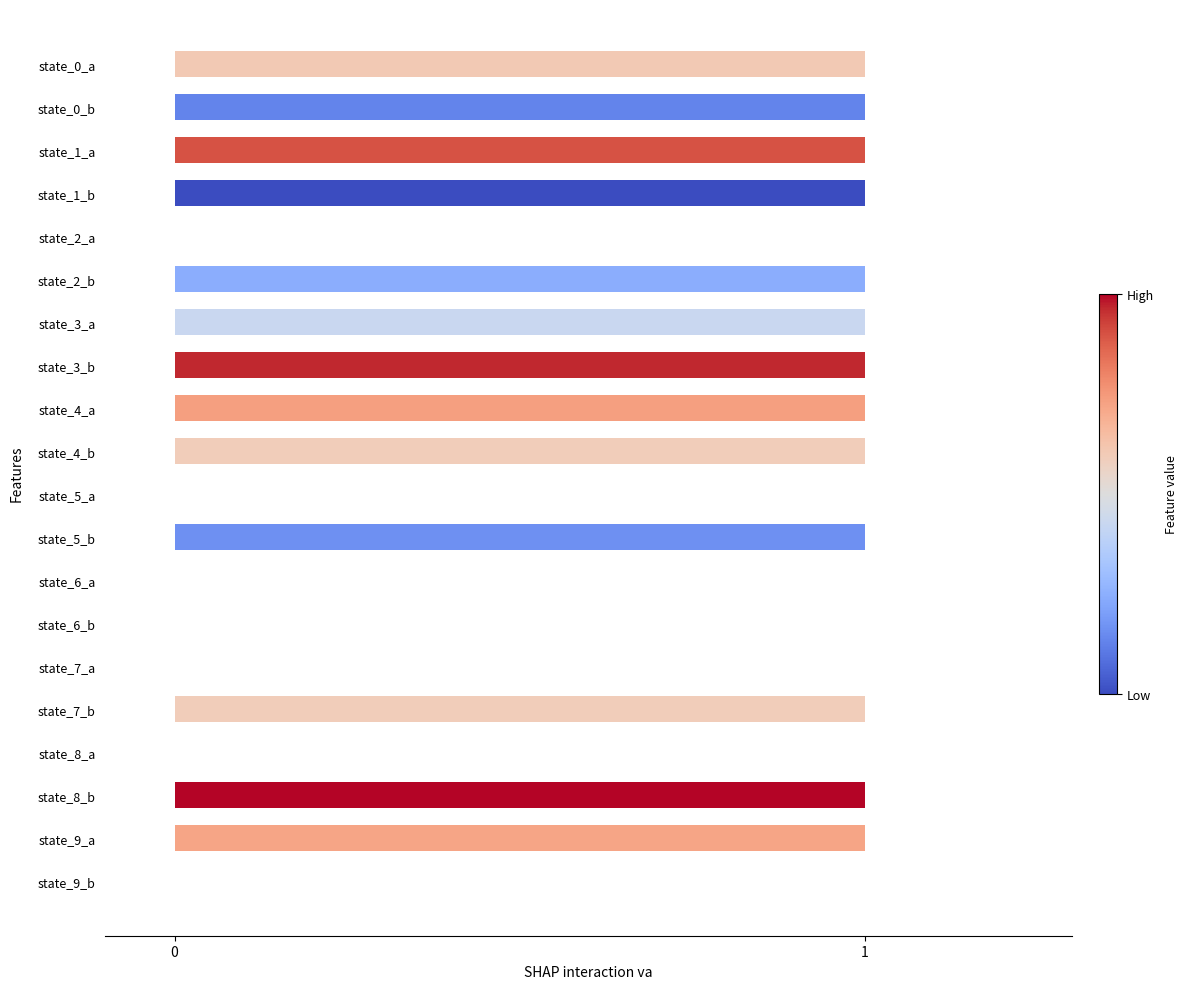

What is the ratio of the value at state_4_b to the value at state_3_a?

1.0